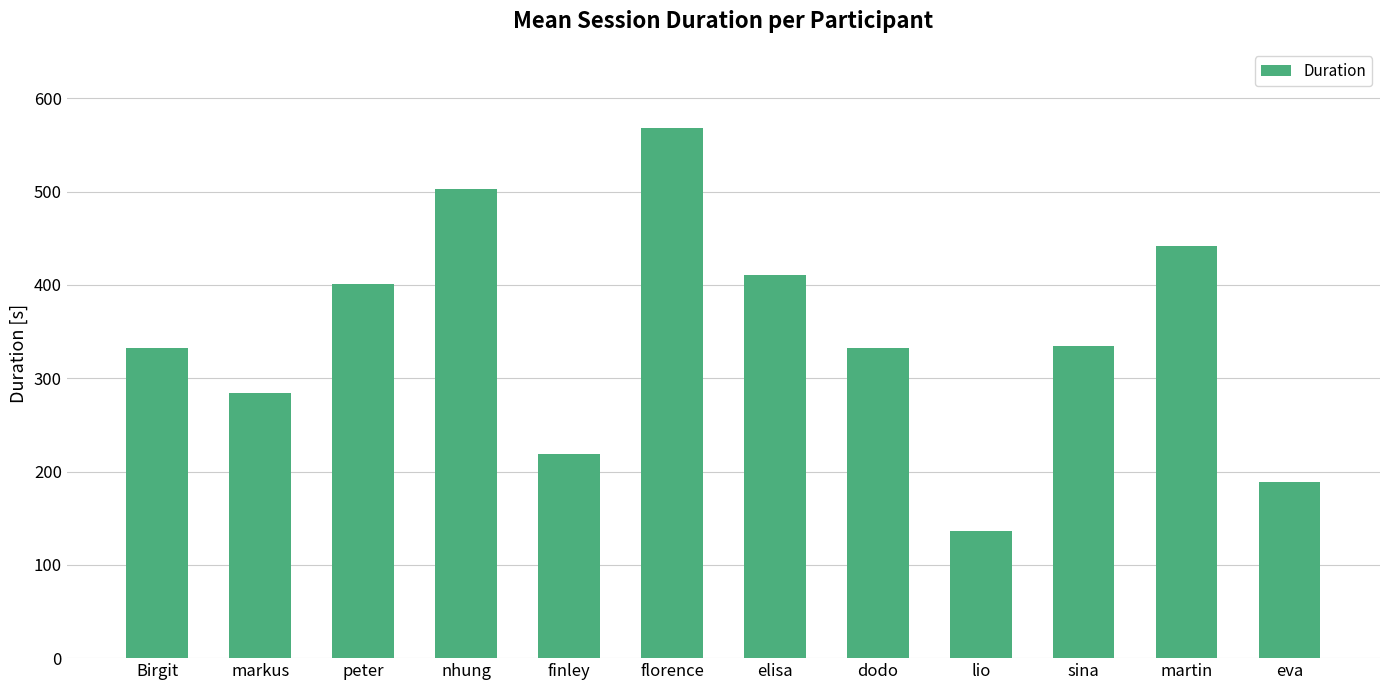

The value at lio is 199.5. True or false?

False